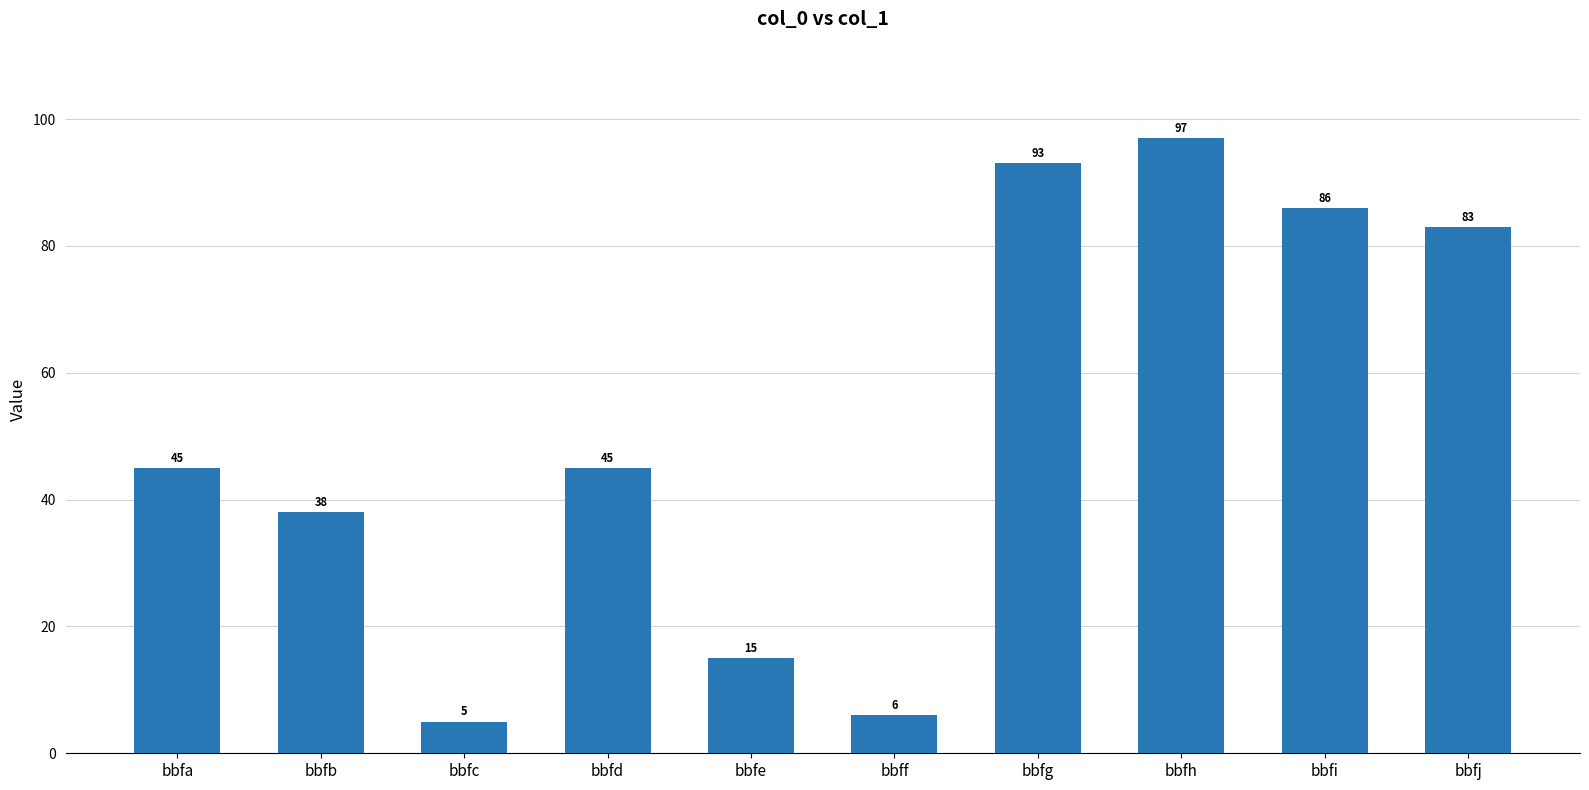

What is the greatest value displayed?

97